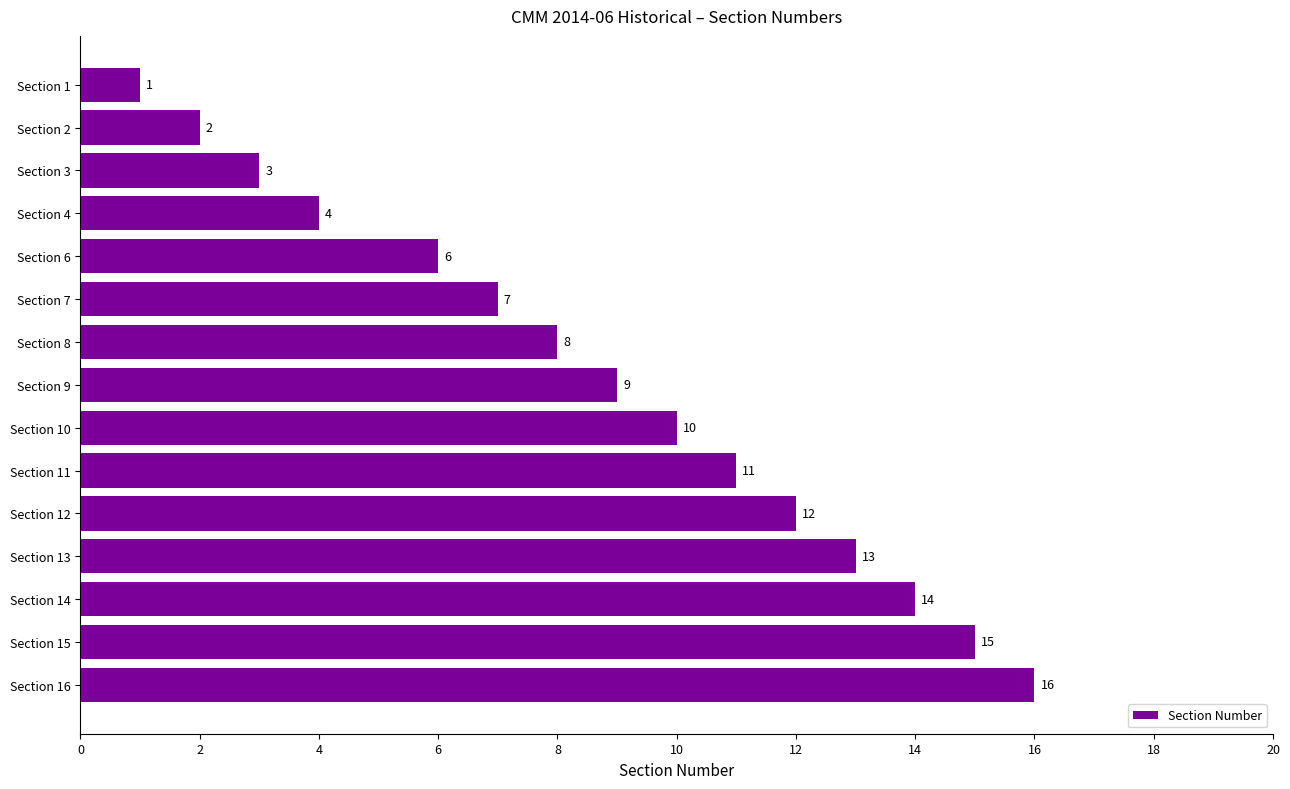

What is the minimum value shown in the chart?

1